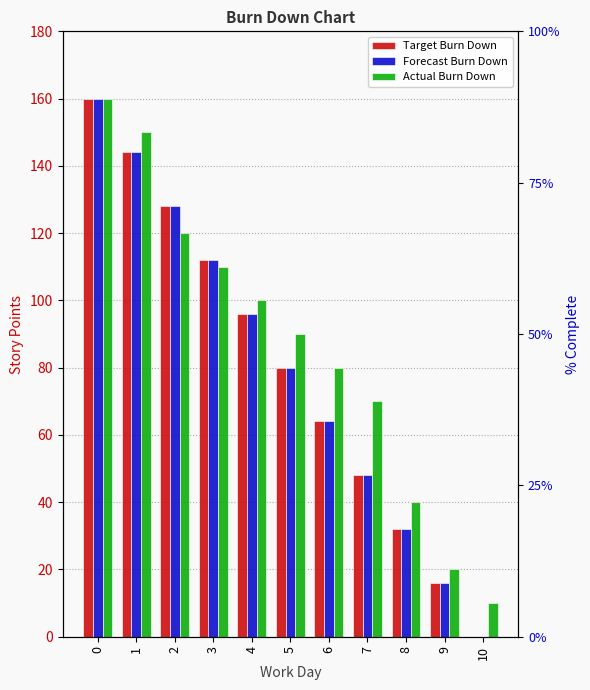

What is the spread (max minus min) of values at 8?

8